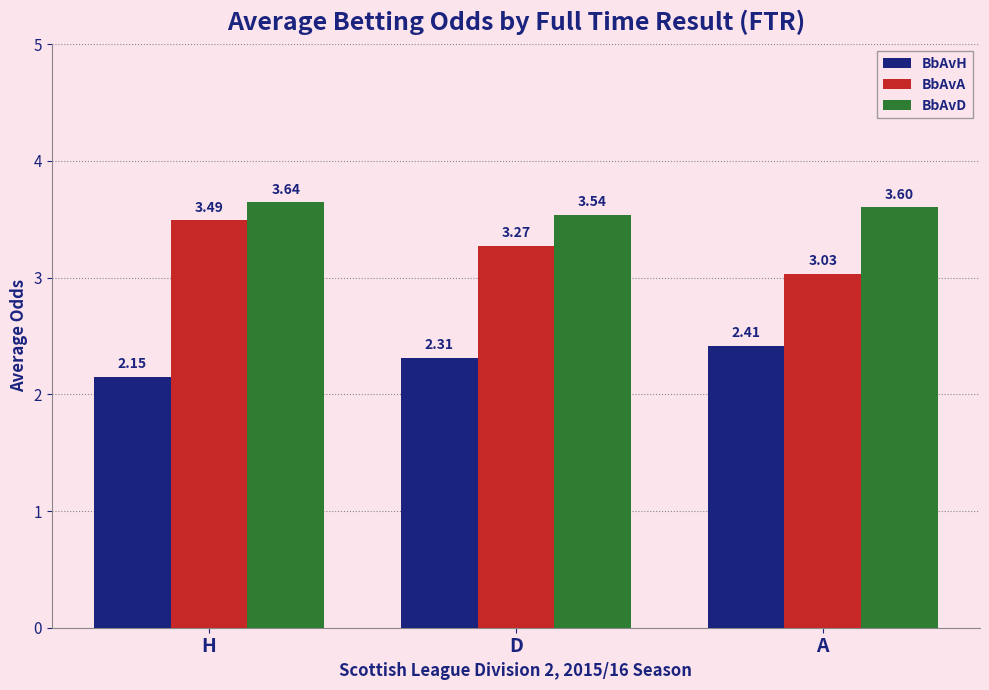

List the series in order of their overall mean, lowest first.

BbAvH, BbAvA, BbAvD